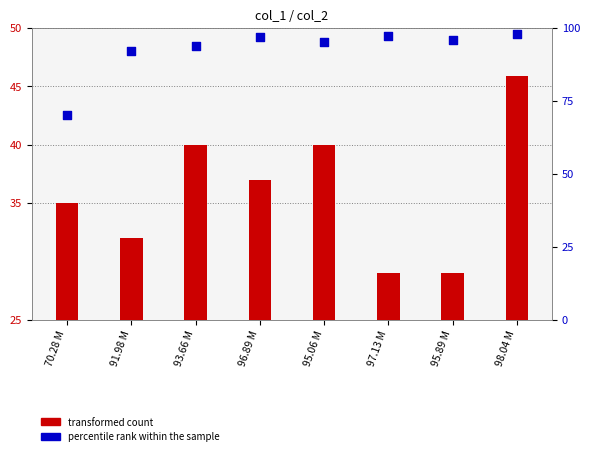

Is the value of percentile rank within the sample at 98.04 M greater than the value of transformed count at 95.89 M?

Yes